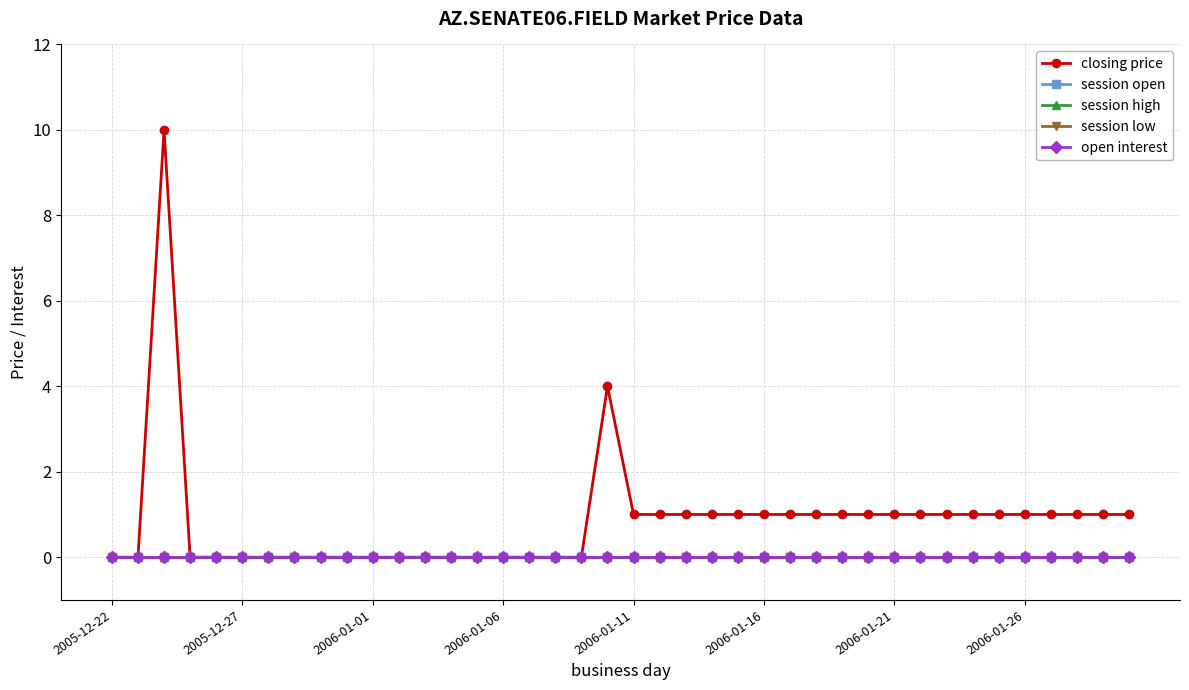

Does the chart have visible grid lines?

Yes